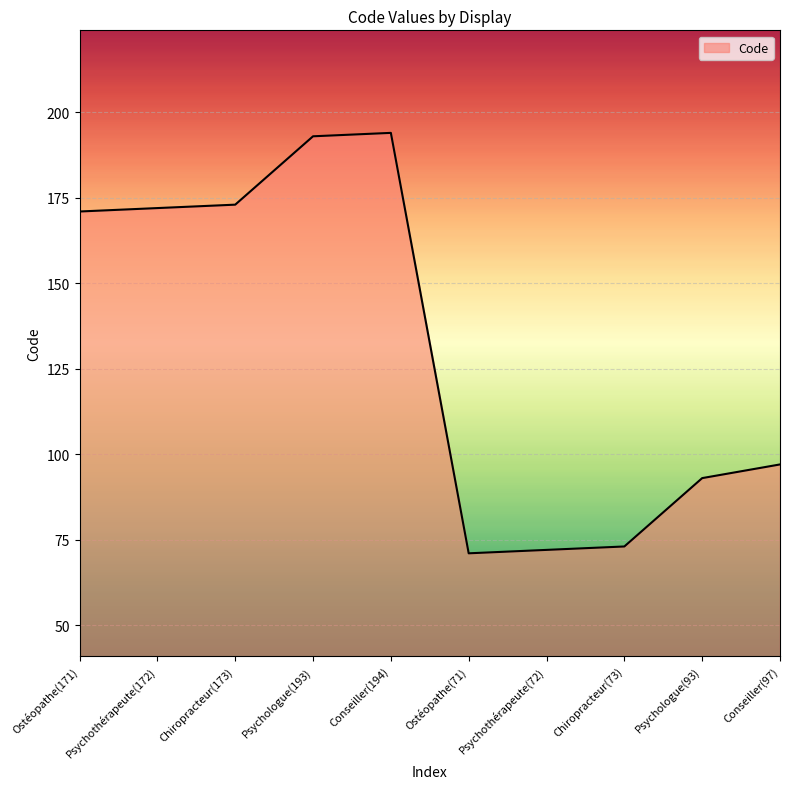

What is the maximum value shown in the chart?

194